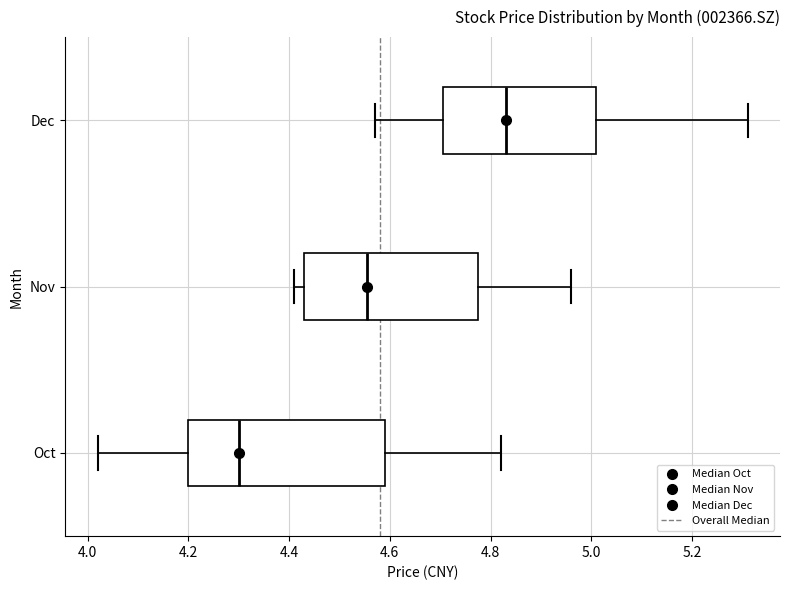

Where is the right edge of the box for Oct on the x-axis? The values are not printed on the chart, so give them approximately, as read against the axis.

4.60